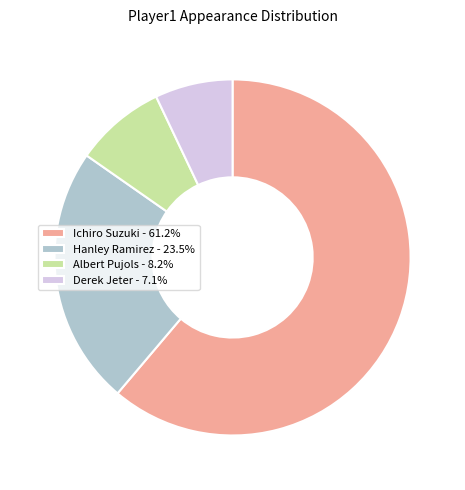

Is there a majority slice in this chart?

Yes